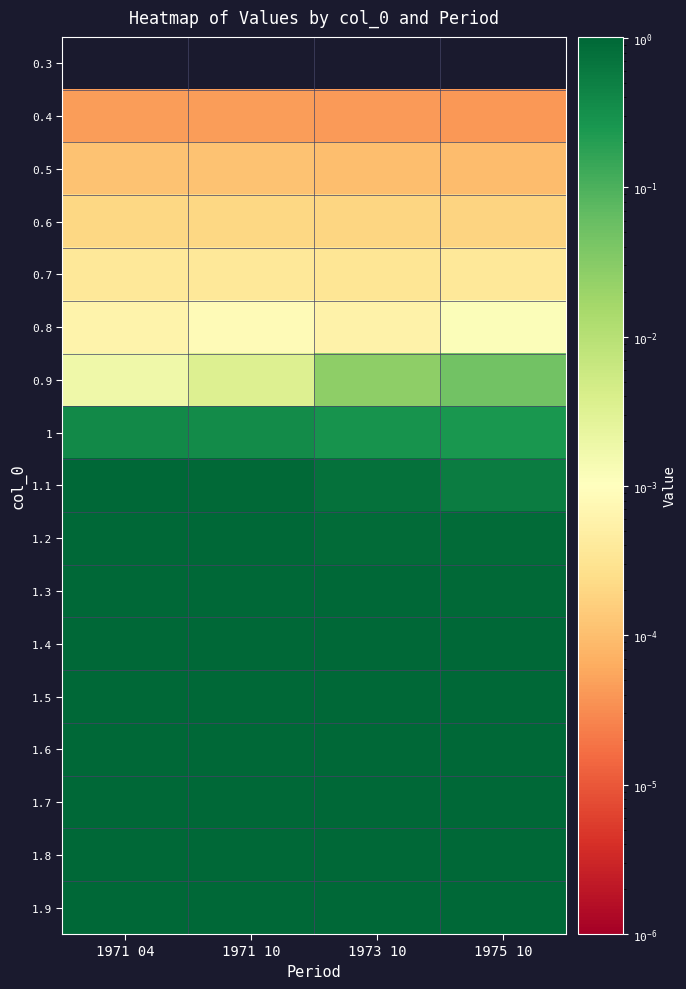

Rank the series by their maximum value, from highest to lowest.

1.9, 1.8, 1.7, 1.6, 1.5, 1.4, 1.3, 1.2, 1.1, 1, 0.9, 0.8, 0.7, 0.6, 0.5, 0.4, 0.3